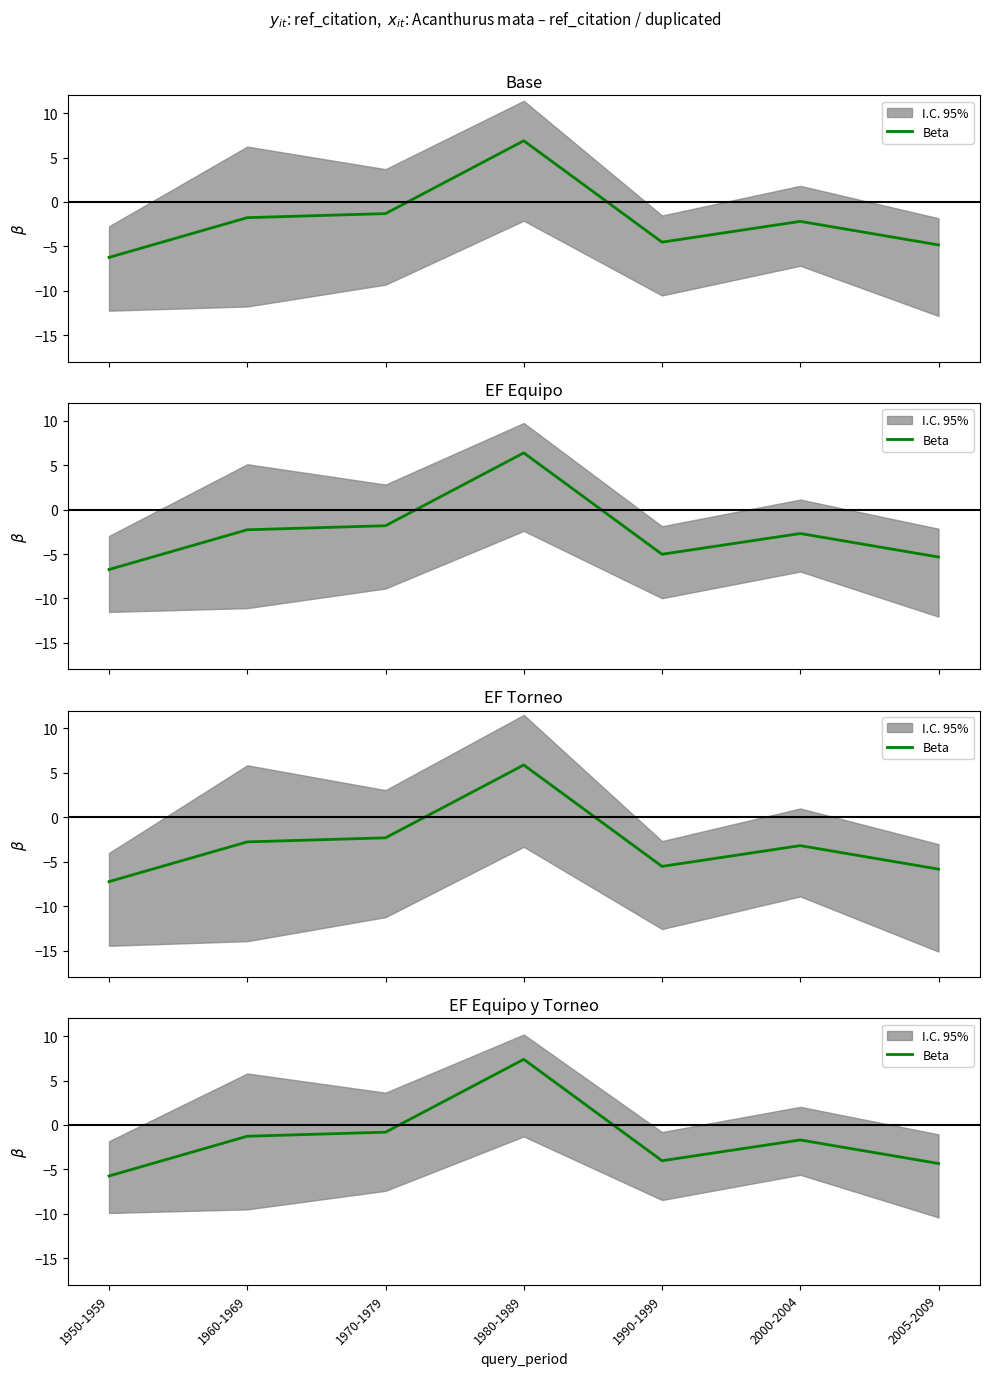

What is the greatest value displayed?

7.4